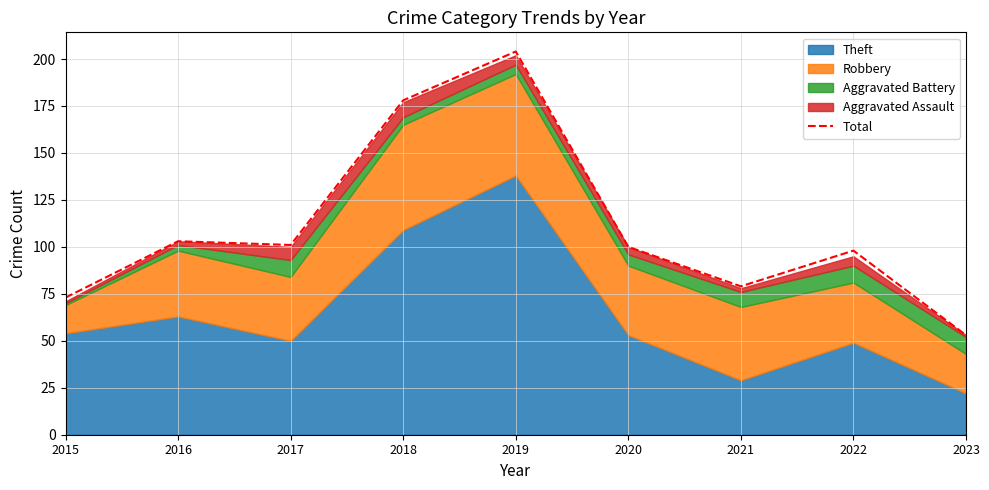

Rank the categories by value from highest to lowest.

2019, 2018, 2016, 2017, 2020, 2022, 2021, 2015, 2023